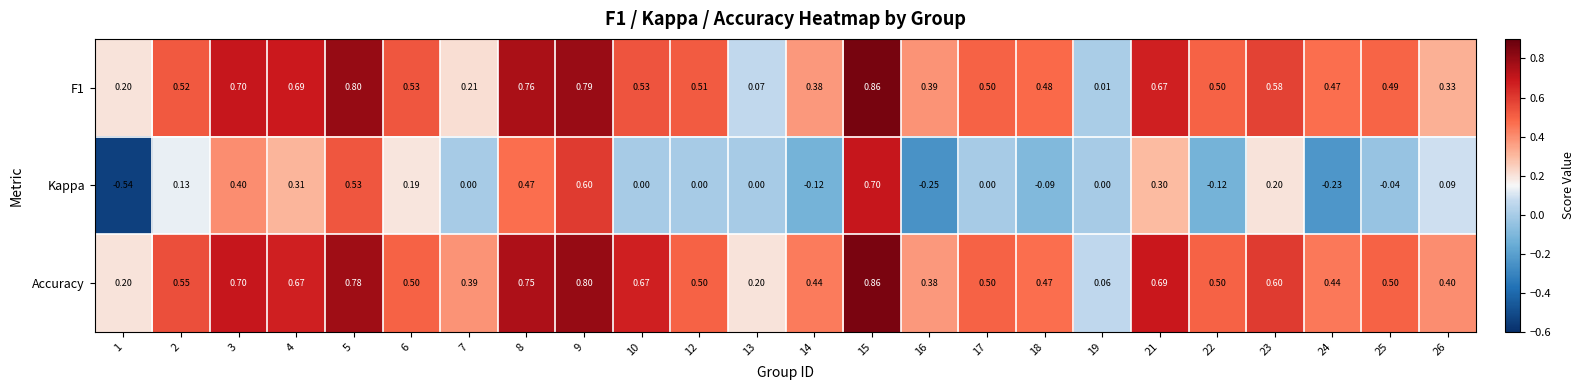

Which series has the largest range (max minus min)?

Kappa